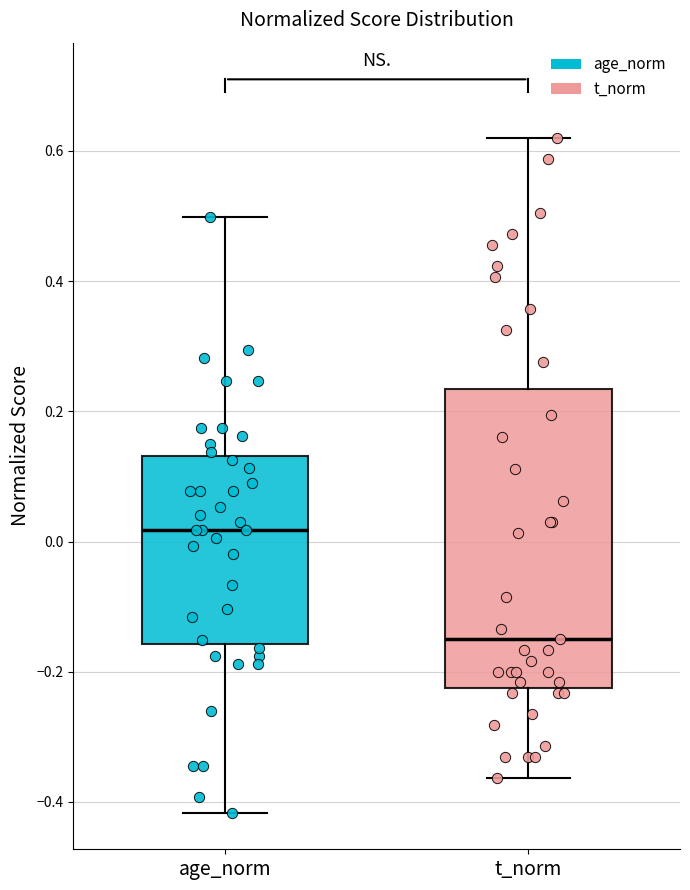

Which box's median line is the lowest?

t_norm